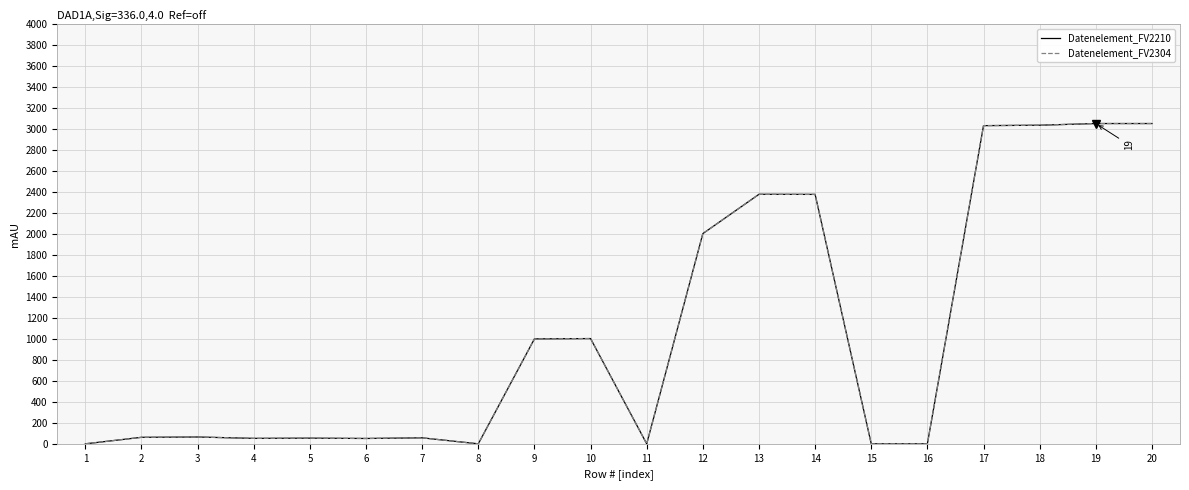

At which category does Datenelement_FV2304 reach its first local valley?

4